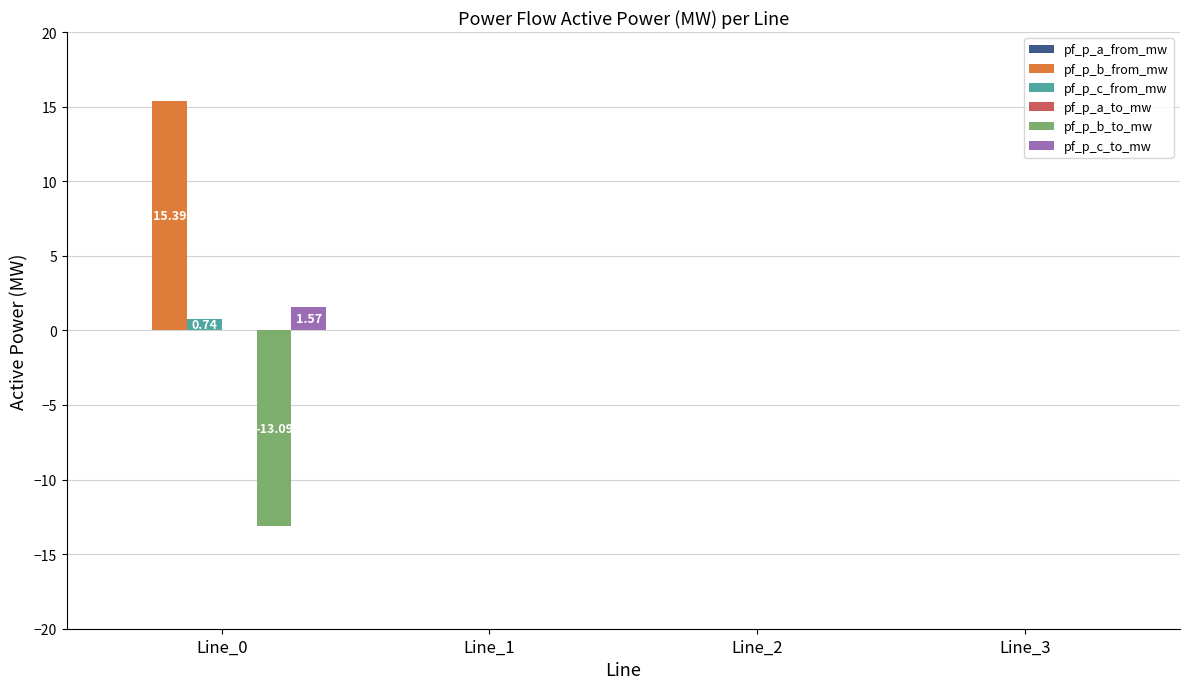

Which series has the largest total across all categories?

pf_p_b_from_mw